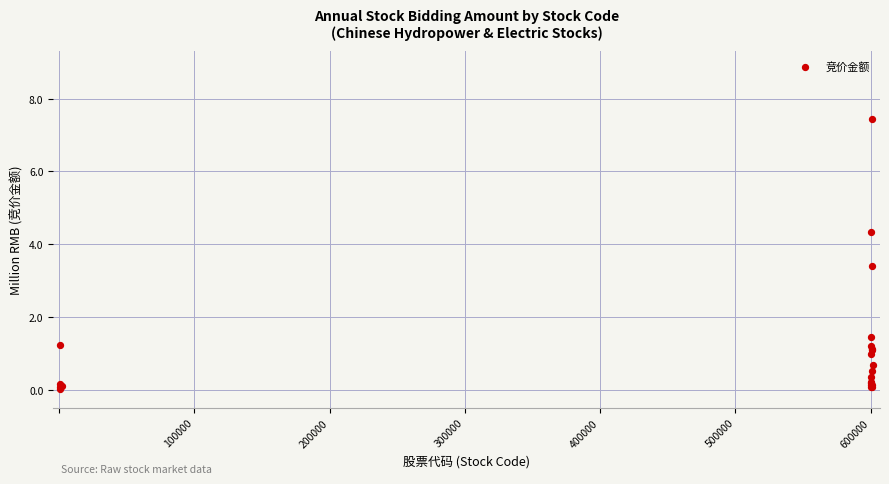

What Y value in the scatter plot is closest to 3?

3.4